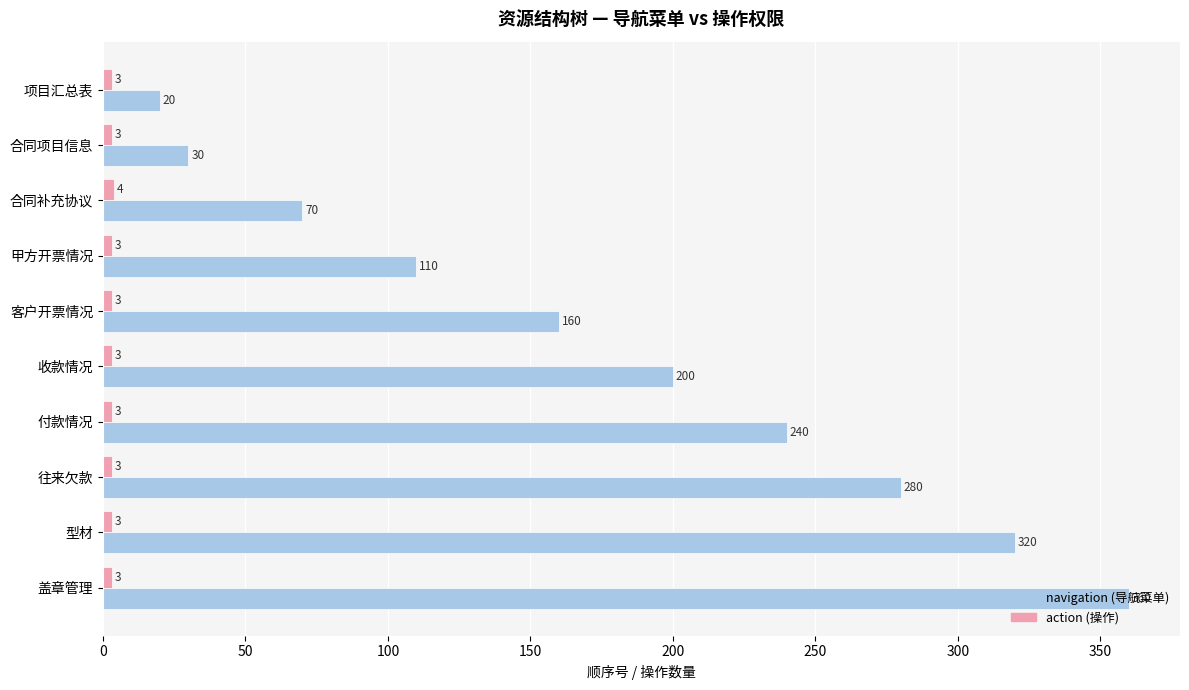

What is the greatest value displayed?

360